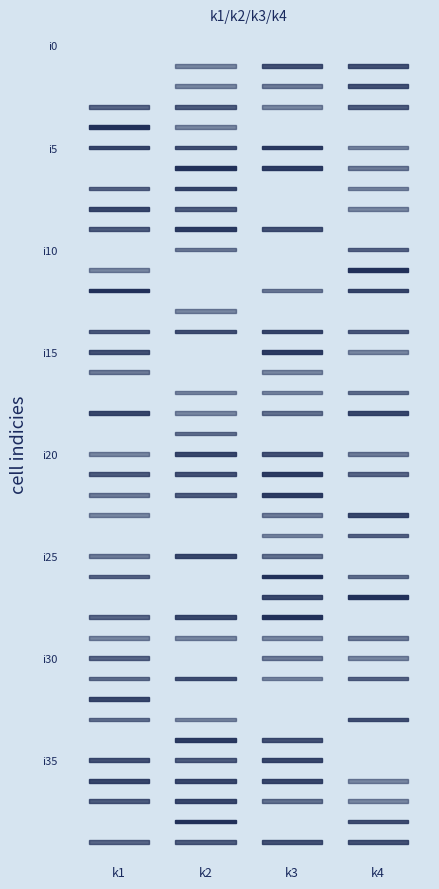

Is it true that i11 equals 10 at 3?

True